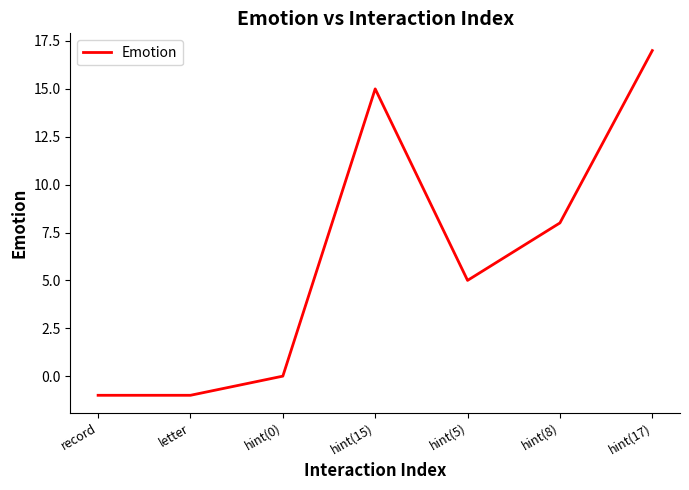

Reading left to right, transcribe all the data shown in this chart.

-1	-1	0	15	5	8	17